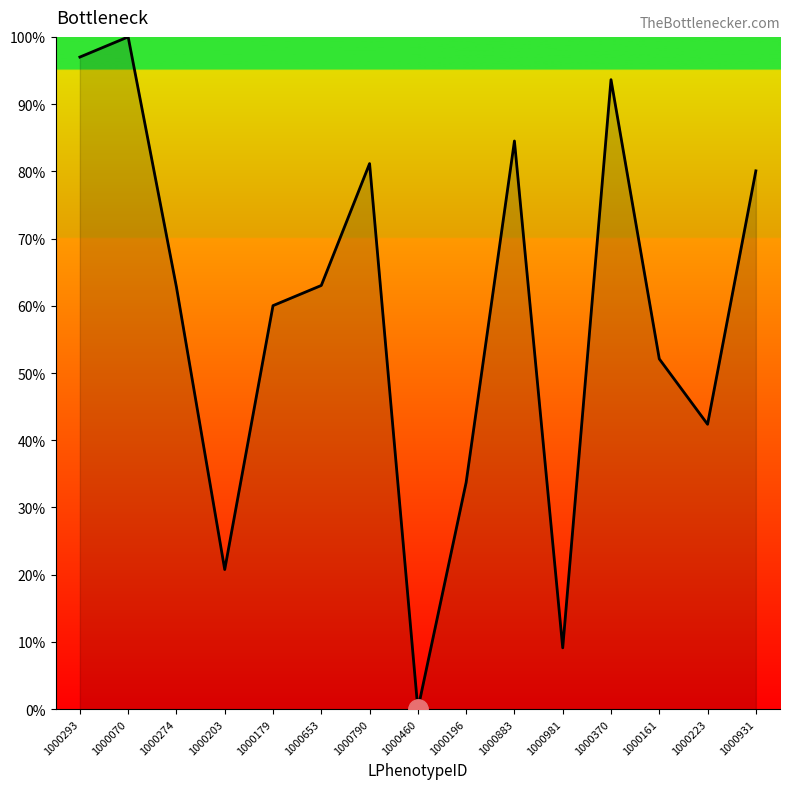

How many interior local peaks (higher than both neighbors) does the data have?

4